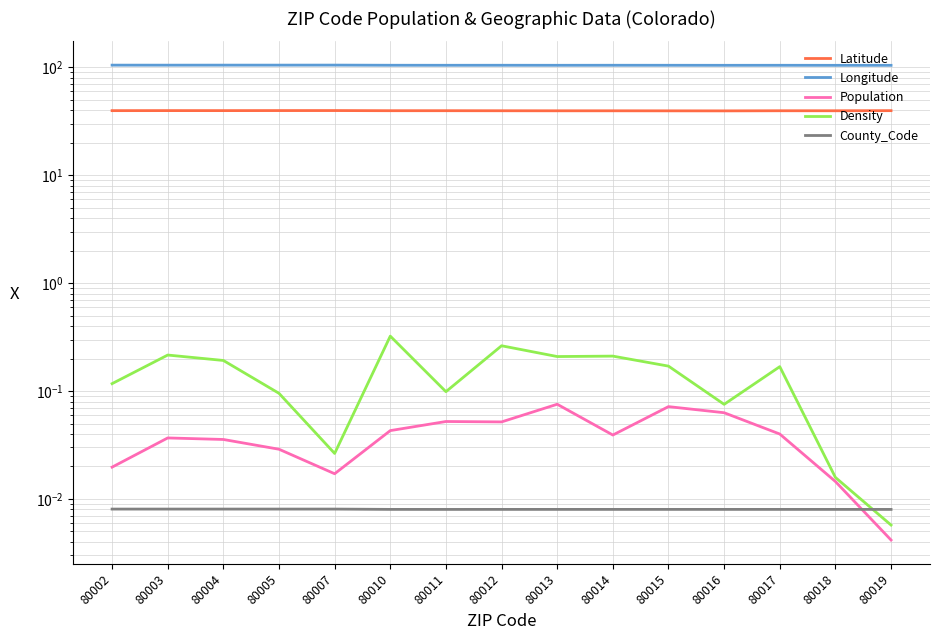

List the labels in order of County_Code value, largest first.

80002, 80003, 80004, 80005, 80007, 80010, 80012, 80013, 80014, 80015, 80016, 80017, 80018, 80011, 80019